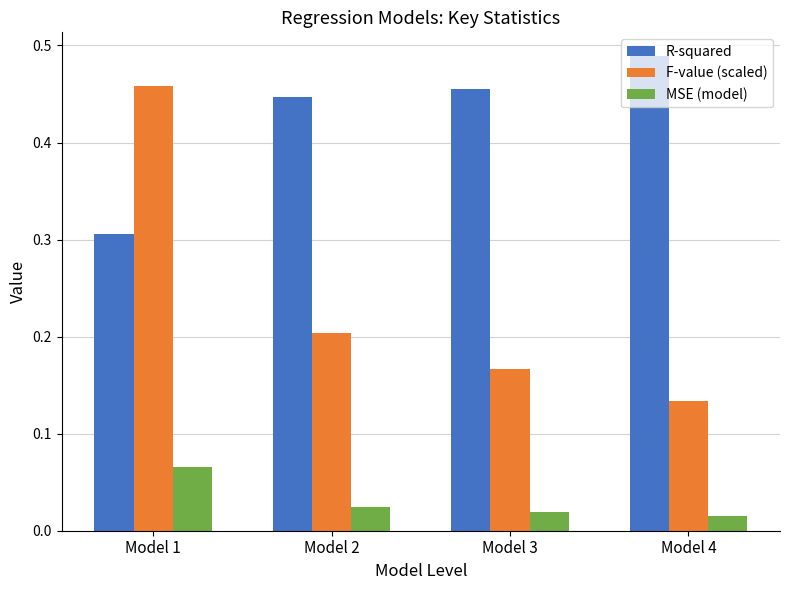

Where is MSE (model) nearest to the value 0?

Model 4